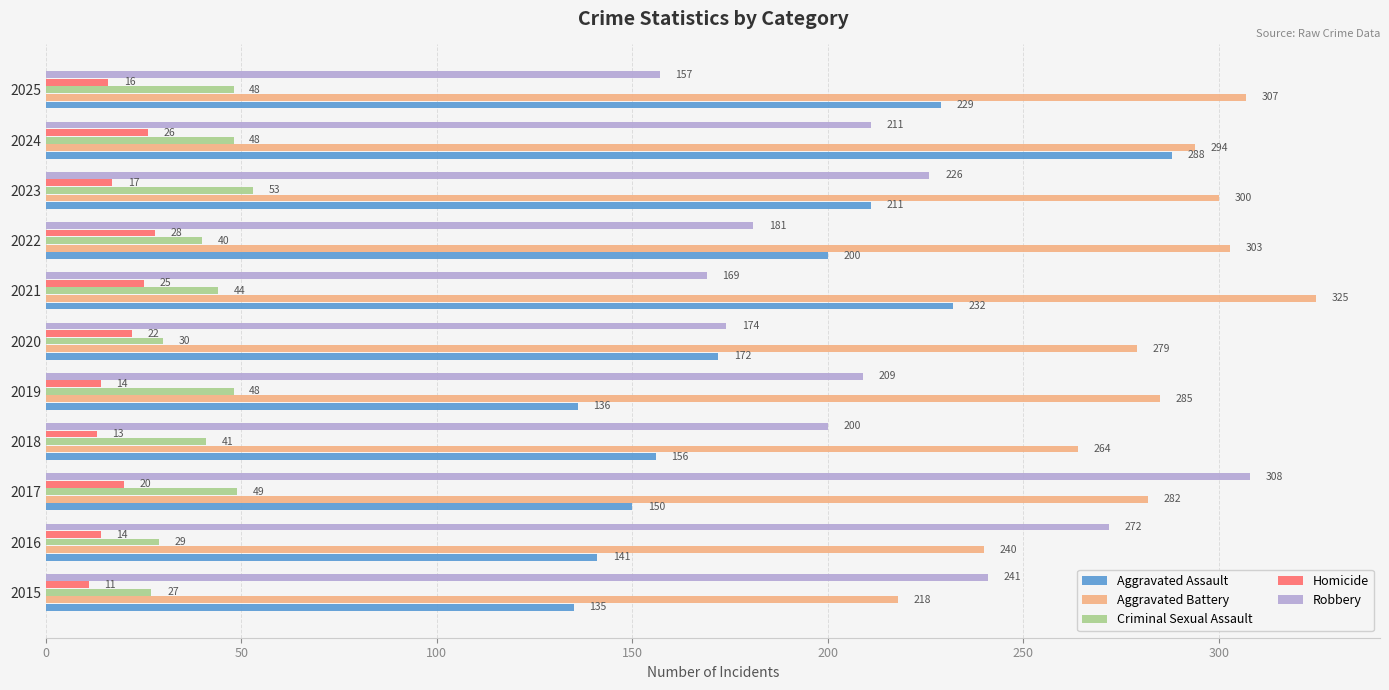

True or false: Aggravated Battery has a value of 501 at 2025.

False